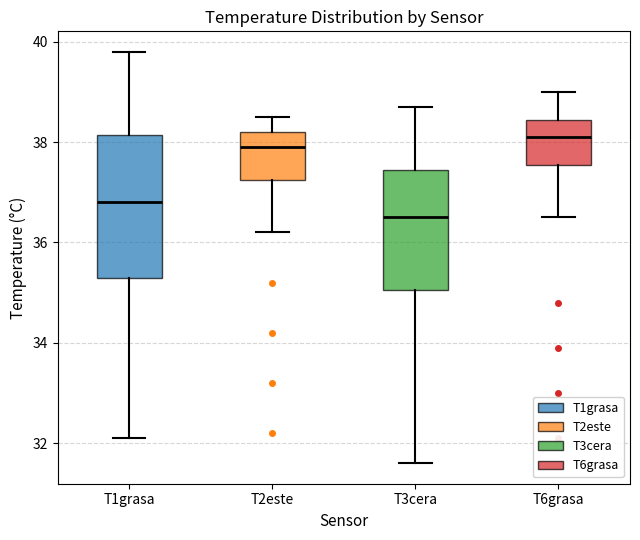

Where does the median line of the box for T3cera sit on the y-axis? The values are not printed on the chart, so give them approximately, as read against the axis.

36.6